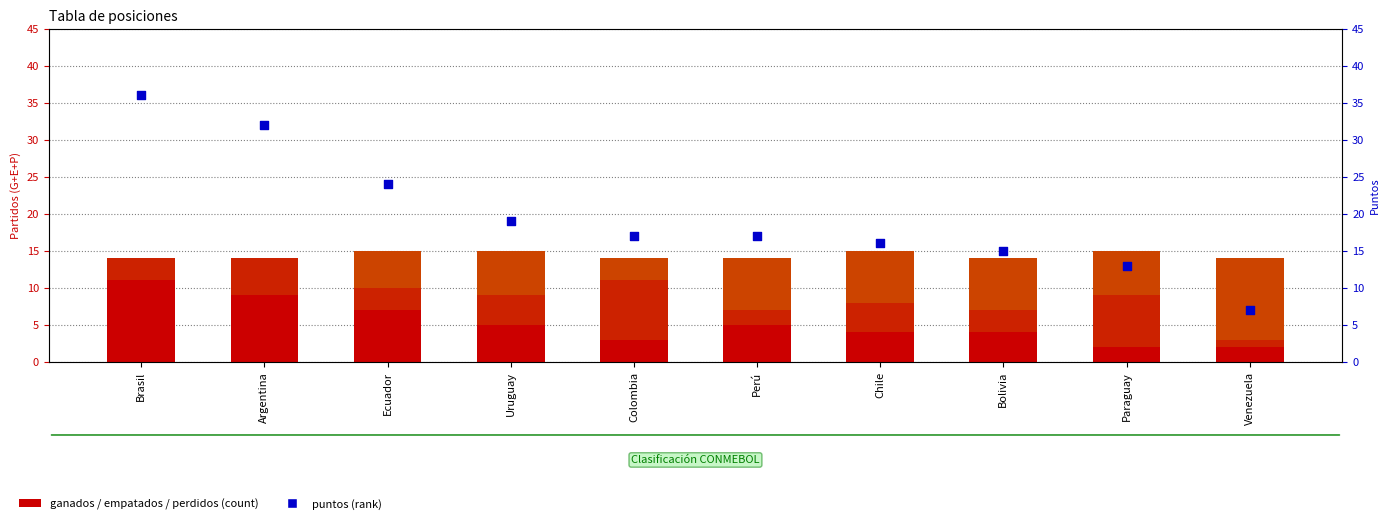

Which series reaches the maximum Y coordinate?

puntos